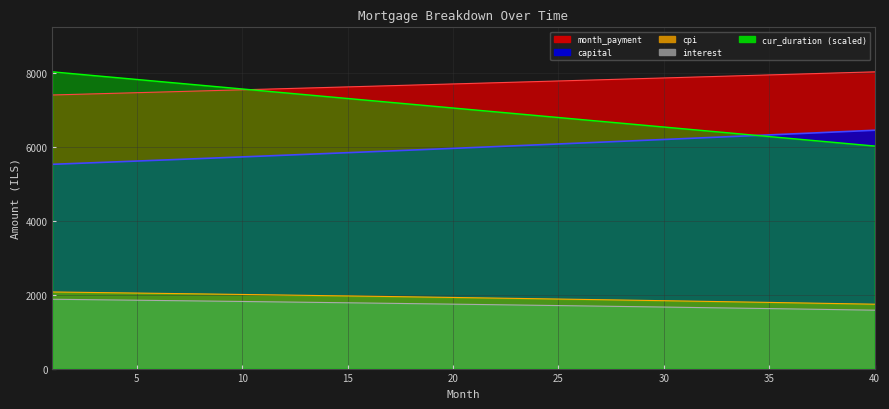

What is the difference between the maximum and minimum values in the month_payment series?

626.9